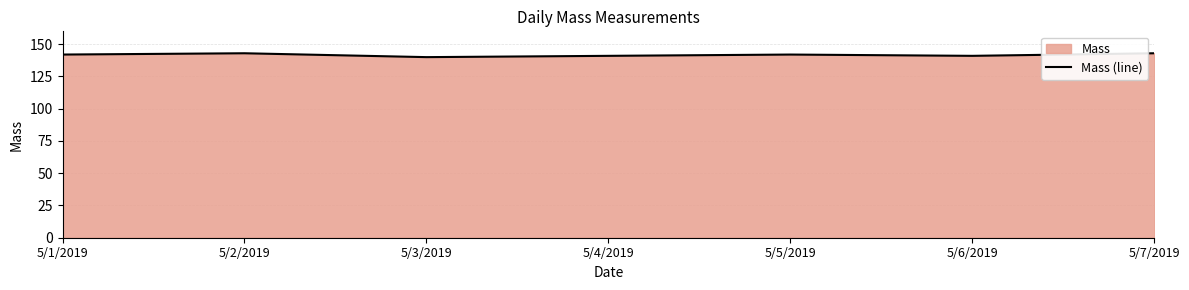

At which label is the value closest to 141?

5/4/2019